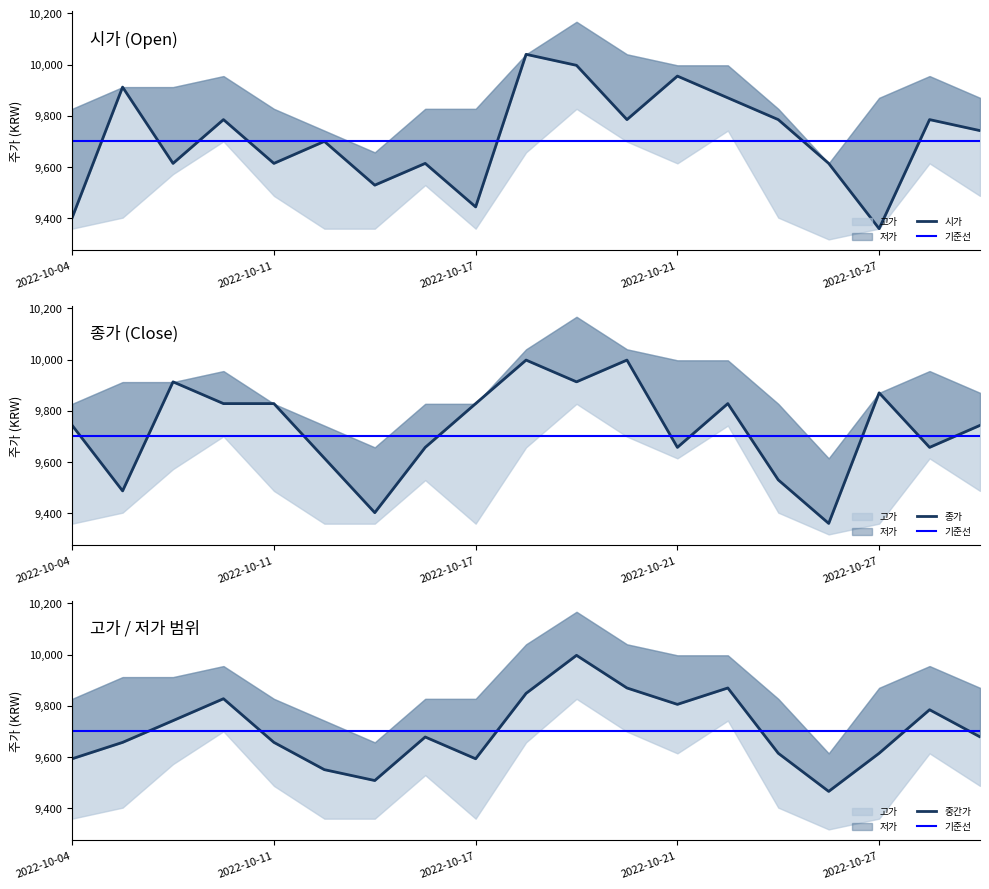

What is the difference between the maximum and minimum values in the 시가 series?

681